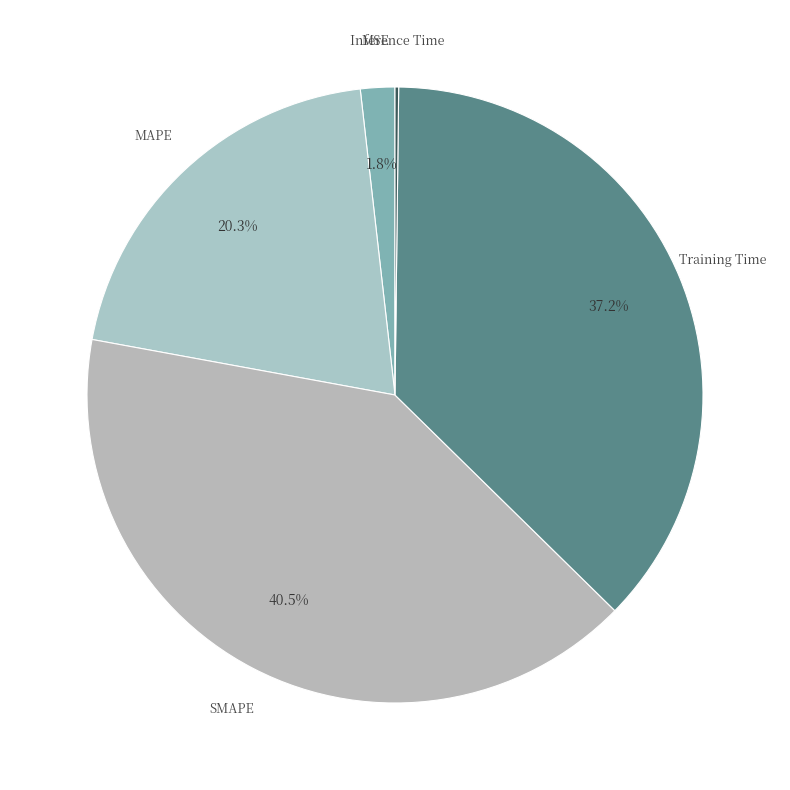

Does SMAPE account for over 50% of the chart?

No